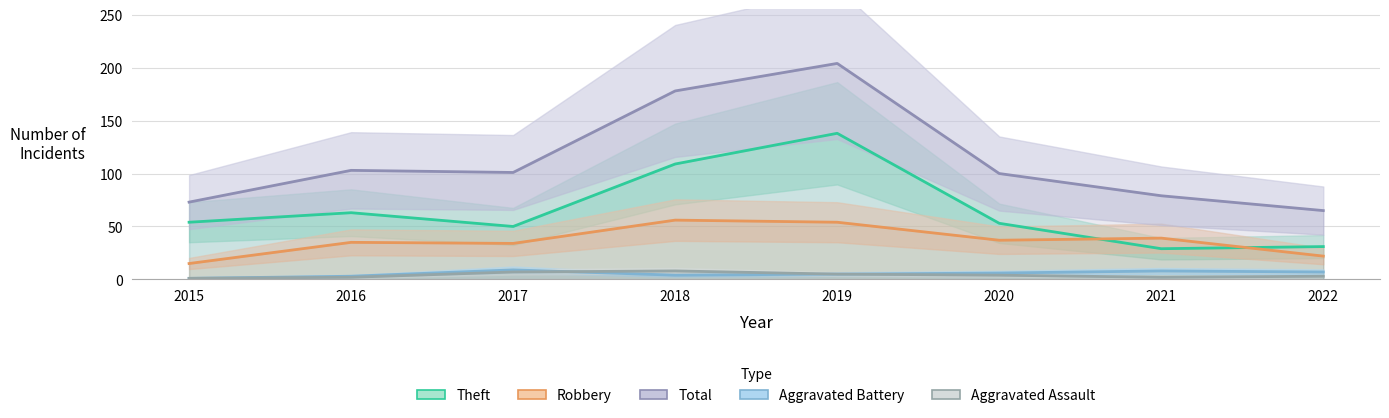

What is the spread (max minus min) of values at 2017?

94